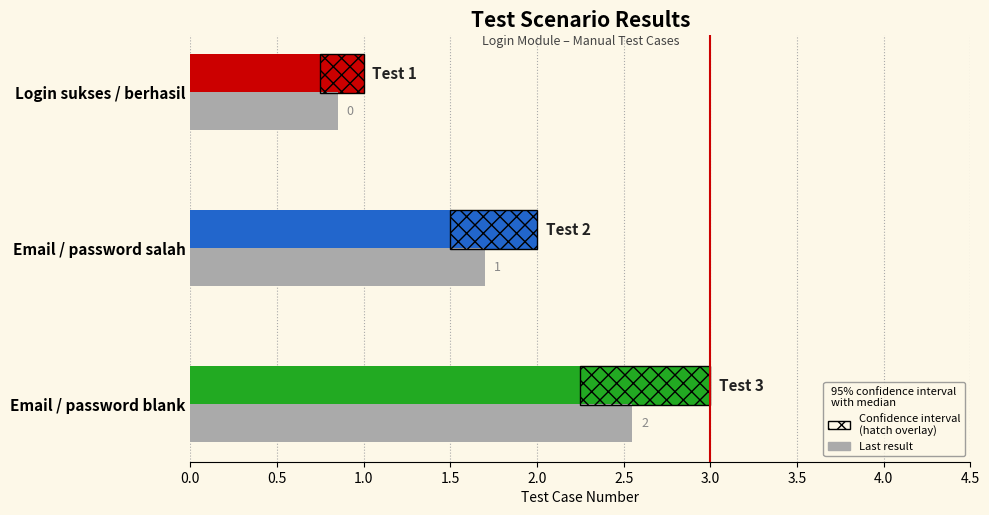

What is the label of the 1st bar from the left?

Login sukses / berhasil